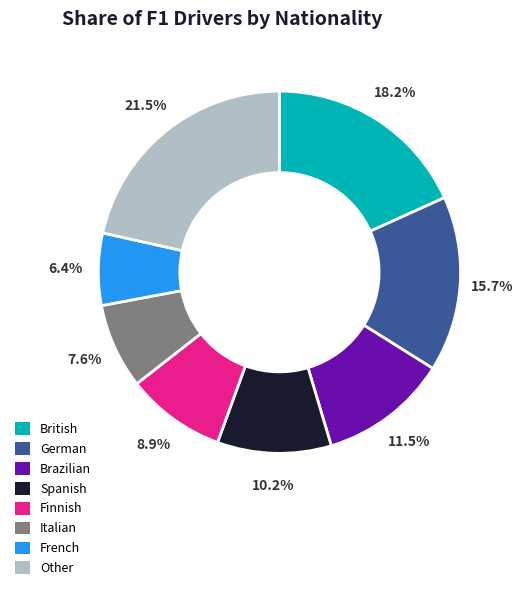

True or false: Italian accounts for 22% of the total.

False